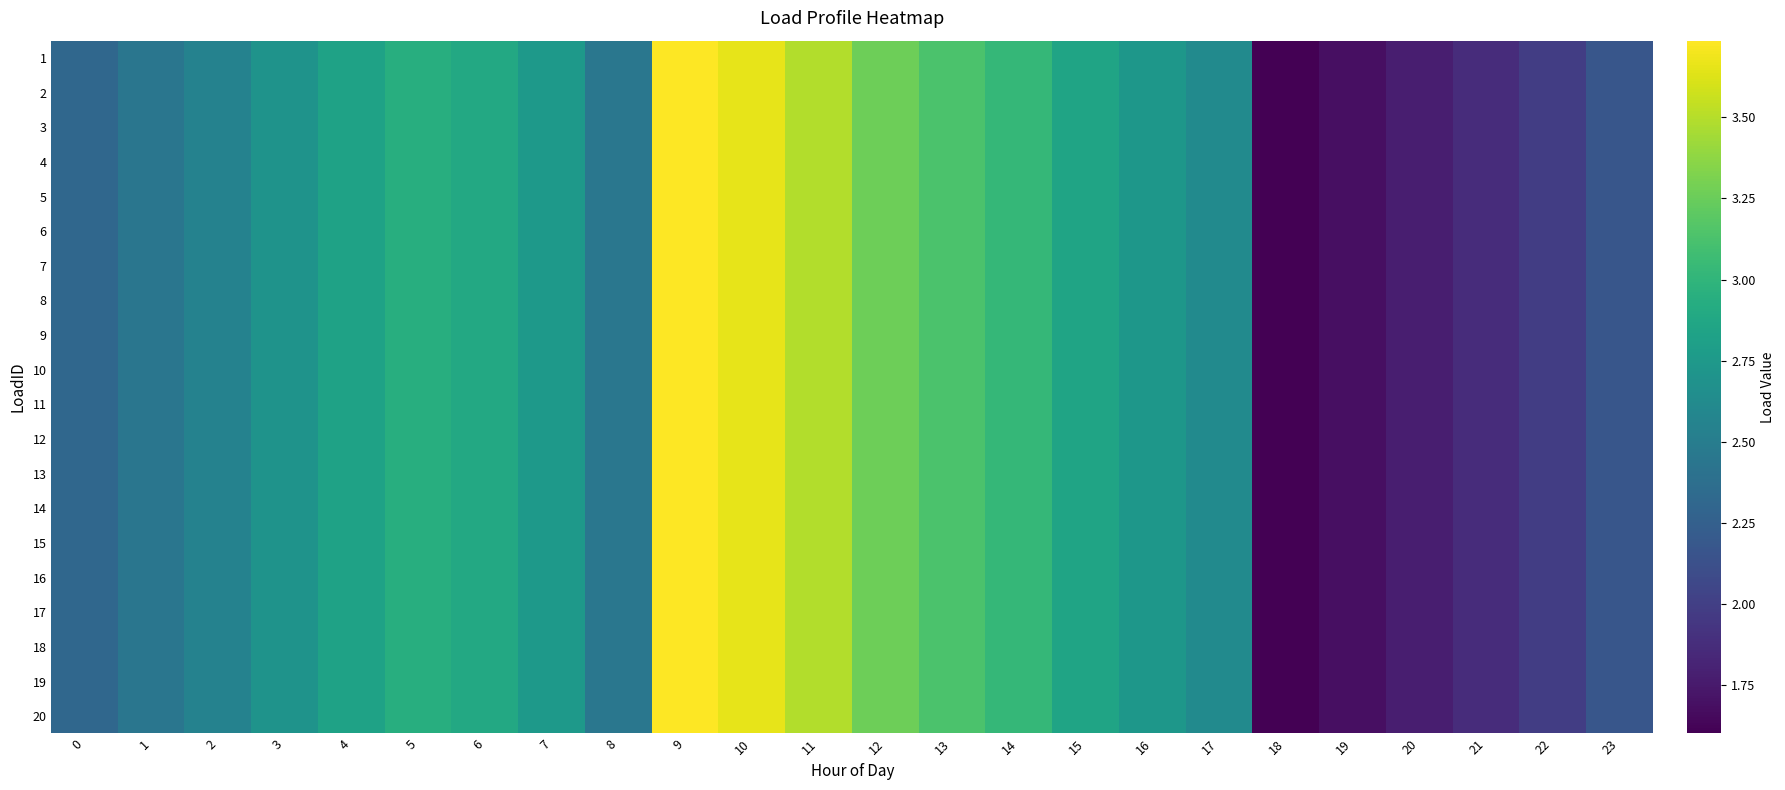

Reading left to right, list all the values displayed in this chart.

1: 0=2.3	1=2.4	2=2.6	3=2.7	4=2.8	5=2.9	6=2.9	7=2.7	8=2.4	9=3.7	10=3.7	11=3.5	12=3.3	13=3.1	14=3.0	15=2.8	16=2.7	17=2.6	18=1.6	19=1.7	20=1.8	21=1.9	22=2.0	23=2.2
2: 0=2.3	1=2.4	2=2.6	3=2.7	4=2.8	5=2.9	6=2.9	7=2.7	8=2.4	9=3.7	10=3.7	11=3.5	12=3.3	13=3.1	14=3.0	15=2.8	16=2.7	17=2.6	18=1.6	19=1.7	20=1.8	21=1.9	22=2.0	23=2.2
3: 0=2.3	1=2.4	2=2.6	3=2.7	4=2.8	5=2.9	6=2.9	7=2.7	8=2.4	9=3.7	10=3.7	11=3.5	12=3.3	13=3.1	14=3.0	15=2.8	16=2.7	17=2.6	18=1.6	19=1.7	20=1.8	21=1.9	22=2.0	23=2.2
4: 0=2.3	1=2.4	2=2.6	3=2.7	4=2.8	5=2.9	6=2.9	7=2.7	8=2.4	9=3.7	10=3.7	11=3.5	12=3.3	13=3.1	14=3.0	15=2.8	16=2.7	17=2.6	18=1.6	19=1.7	20=1.8	21=1.9	22=2.0	23=2.2
5: 0=2.3	1=2.4	2=2.6	3=2.7	4=2.8	5=2.9	6=2.9	7=2.7	8=2.4	9=3.7	10=3.7	11=3.5	12=3.3	13=3.1	14=3.0	15=2.8	16=2.7	17=2.6	18=1.6	19=1.7	20=1.8	21=1.9	22=2.0	23=2.2
6: 0=2.3	1=2.4	2=2.6	3=2.7	4=2.8	5=2.9	6=2.9	7=2.7	8=2.4	9=3.7	10=3.7	11=3.5	12=3.3	13=3.1	14=3.0	15=2.8	16=2.7	17=2.6	18=1.6	19=1.7	20=1.8	21=1.9	22=2.0	23=2.2
7: 0=2.3	1=2.4	2=2.6	3=2.7	4=2.8	5=2.9	6=2.9	7=2.7	8=2.4	9=3.7	10=3.7	11=3.5	12=3.3	13=3.1	14=3.0	15=2.8	16=2.7	17=2.6	18=1.6	19=1.7	20=1.8	21=1.9	22=2.0	23=2.2
8: 0=2.3	1=2.4	2=2.6	3=2.7	4=2.8	5=2.9	6=2.9	7=2.7	8=2.4	9=3.7	10=3.7	11=3.5	12=3.3	13=3.1	14=3.0	15=2.8	16=2.7	17=2.6	18=1.6	19=1.7	20=1.8	21=1.9	22=2.0	23=2.2
9: 0=2.3	1=2.4	2=2.6	3=2.7	4=2.8	5=2.9	6=2.9	7=2.7	8=2.4	9=3.7	10=3.7	11=3.5	12=3.3	13=3.1	14=3.0	15=2.8	16=2.7	17=2.6	18=1.6	19=1.7	20=1.8	21=1.9	22=2.0	23=2.2
10: 0=2.3	1=2.4	2=2.6	3=2.7	4=2.8	5=2.9	6=2.9	7=2.7	8=2.4	9=3.7	10=3.7	11=3.5	12=3.3	13=3.1	14=3.0	15=2.8	16=2.7	17=2.6	18=1.6	19=1.7	20=1.8	21=1.9	22=2.0	23=2.2
11: 0=2.3	1=2.4	2=2.6	3=2.7	4=2.8	5=2.9	6=2.9	7=2.7	8=2.4	9=3.7	10=3.7	11=3.5	12=3.3	13=3.1	14=3.0	15=2.8	16=2.7	17=2.6	18=1.6	19=1.7	20=1.8	21=1.9	22=2.0	23=2.2
12: 0=2.3	1=2.4	2=2.6	3=2.7	4=2.8	5=2.9	6=2.9	7=2.7	8=2.4	9=3.7	10=3.7	11=3.5	12=3.3	13=3.1	14=3.0	15=2.8	16=2.7	17=2.6	18=1.6	19=1.7	20=1.8	21=1.9	22=2.0	23=2.2
13: 0=2.3	1=2.4	2=2.6	3=2.7	4=2.8	5=2.9	6=2.9	7=2.7	8=2.4	9=3.7	10=3.7	11=3.5	12=3.3	13=3.1	14=3.0	15=2.8	16=2.7	17=2.6	18=1.6	19=1.7	20=1.8	21=1.9	22=2.0	23=2.2
14: 0=2.3	1=2.4	2=2.6	3=2.7	4=2.8	5=2.9	6=2.9	7=2.7	8=2.4	9=3.7	10=3.7	11=3.5	12=3.3	13=3.1	14=3.0	15=2.8	16=2.7	17=2.6	18=1.6	19=1.7	20=1.8	21=1.9	22=2.0	23=2.2
15: 0=2.3	1=2.4	2=2.6	3=2.7	4=2.8	5=2.9	6=2.9	7=2.7	8=2.4	9=3.7	10=3.7	11=3.5	12=3.3	13=3.1	14=3.0	15=2.8	16=2.7	17=2.6	18=1.6	19=1.7	20=1.8	21=1.9	22=2.0	23=2.2
16: 0=2.3	1=2.4	2=2.6	3=2.7	4=2.8	5=2.9	6=2.9	7=2.7	8=2.4	9=3.7	10=3.7	11=3.5	12=3.3	13=3.1	14=3.0	15=2.8	16=2.7	17=2.6	18=1.6	19=1.7	20=1.8	21=1.9	22=2.0	23=2.2
17: 0=2.3	1=2.4	2=2.6	3=2.7	4=2.8	5=2.9	6=2.9	7=2.7	8=2.4	9=3.7	10=3.7	11=3.5	12=3.3	13=3.1	14=3.0	15=2.8	16=2.7	17=2.6	18=1.6	19=1.7	20=1.8	21=1.9	22=2.0	23=2.2
18: 0=2.3	1=2.4	2=2.6	3=2.7	4=2.8	5=2.9	6=2.9	7=2.7	8=2.4	9=3.7	10=3.7	11=3.5	12=3.3	13=3.1	14=3.0	15=2.8	16=2.7	17=2.6	18=1.6	19=1.7	20=1.8	21=1.9	22=2.0	23=2.2
19: 0=2.3	1=2.4	2=2.6	3=2.7	4=2.8	5=2.9	6=2.9	7=2.7	8=2.4	9=3.7	10=3.7	11=3.5	12=3.3	13=3.1	14=3.0	15=2.8	16=2.7	17=2.6	18=1.6	19=1.7	20=1.8	21=1.9	22=2.0	23=2.2
20: 0=2.3	1=2.4	2=2.6	3=2.7	4=2.8	5=2.9	6=2.9	7=2.7	8=2.4	9=3.7	10=3.7	11=3.5	12=3.3	13=3.1	14=3.0	15=2.8	16=2.7	17=2.6	18=1.6	19=1.7	20=1.8	21=1.9	22=2.0	23=2.2